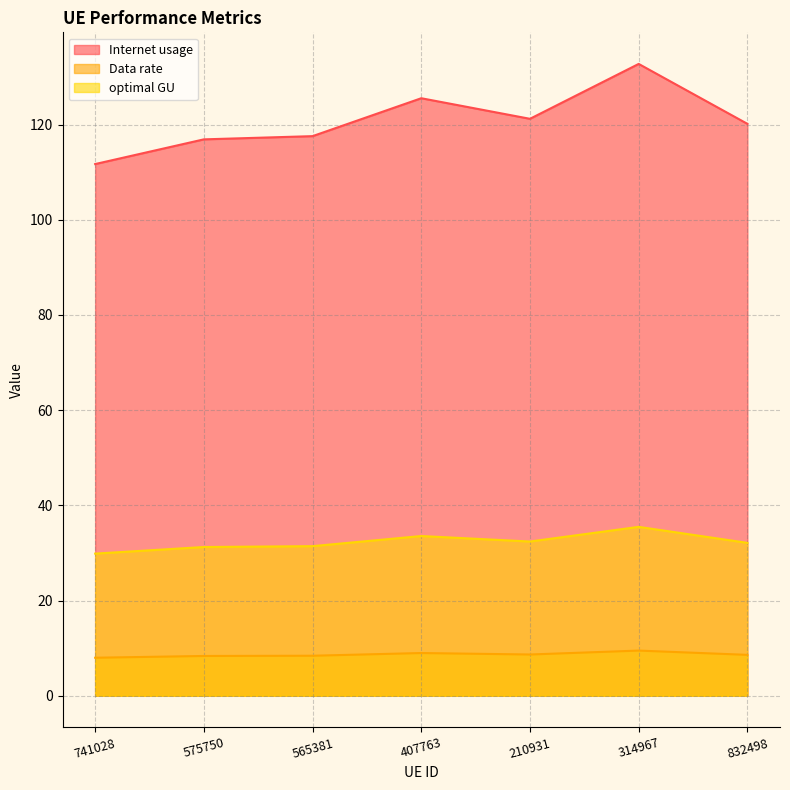

True or false: optimal GU has a value of 9.0 at 407763.

True